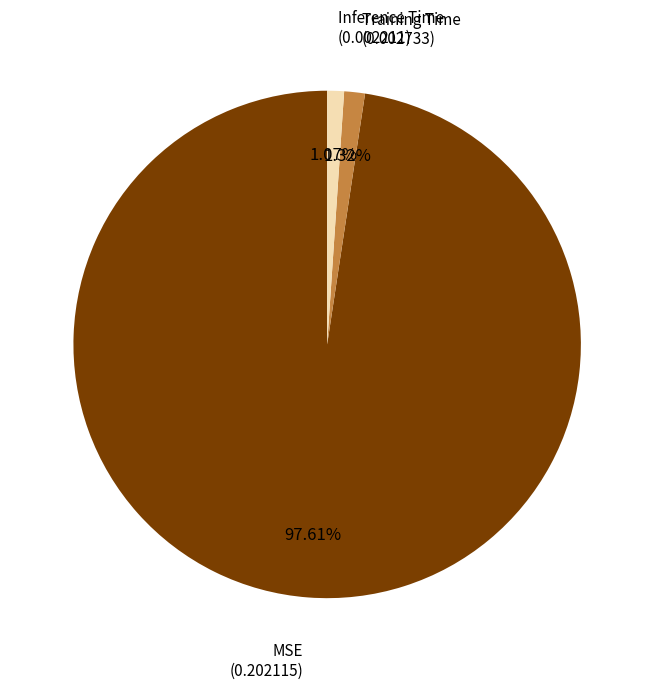

Does any single category account for the majority?

Yes